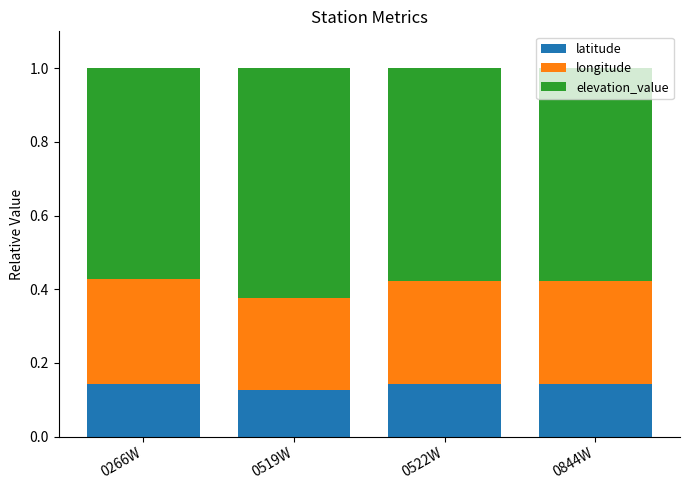

What is the total value across all series at 0522W?

1.0